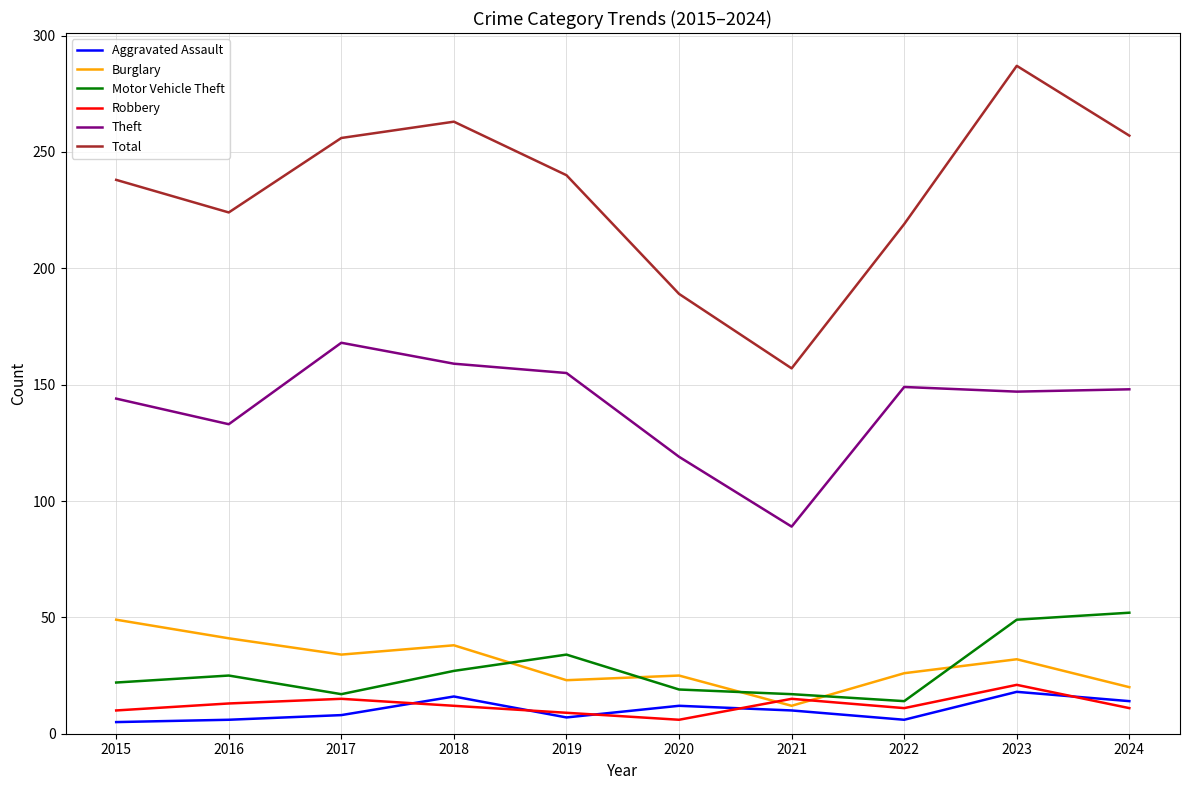

Does the chart display data point markers on the line(s)?

No